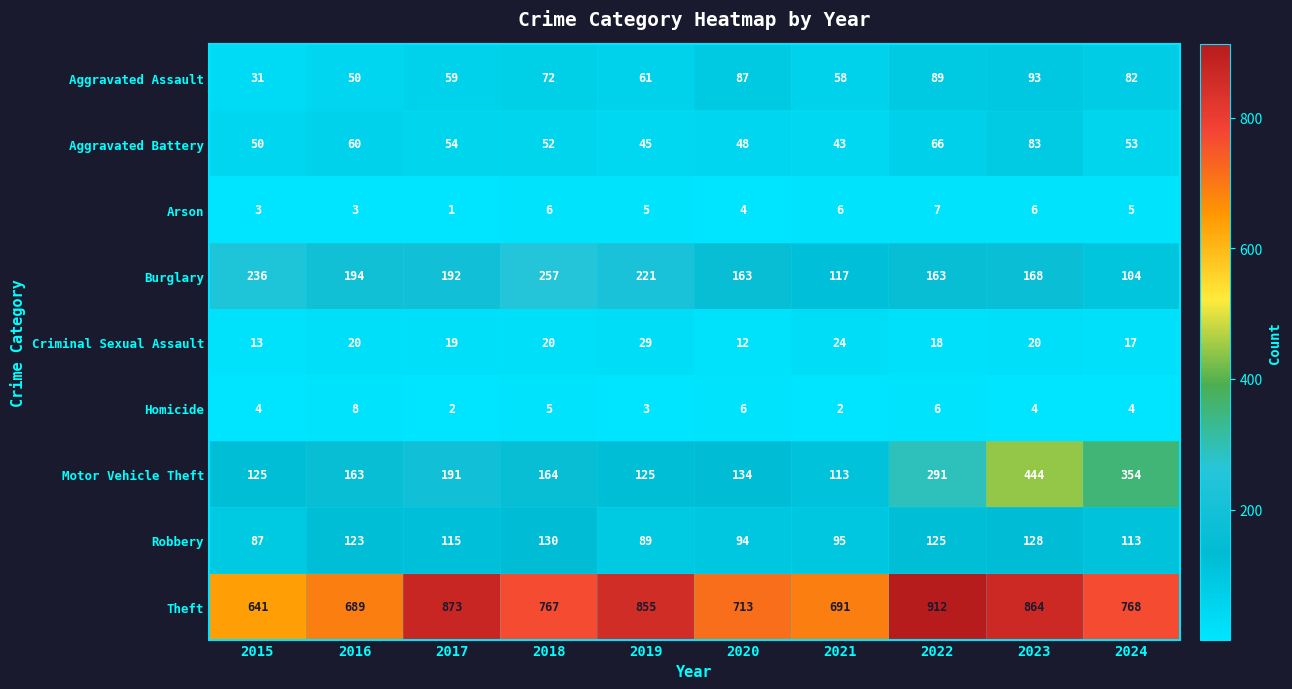

Where is Homicide nearest to the value 5?

2018